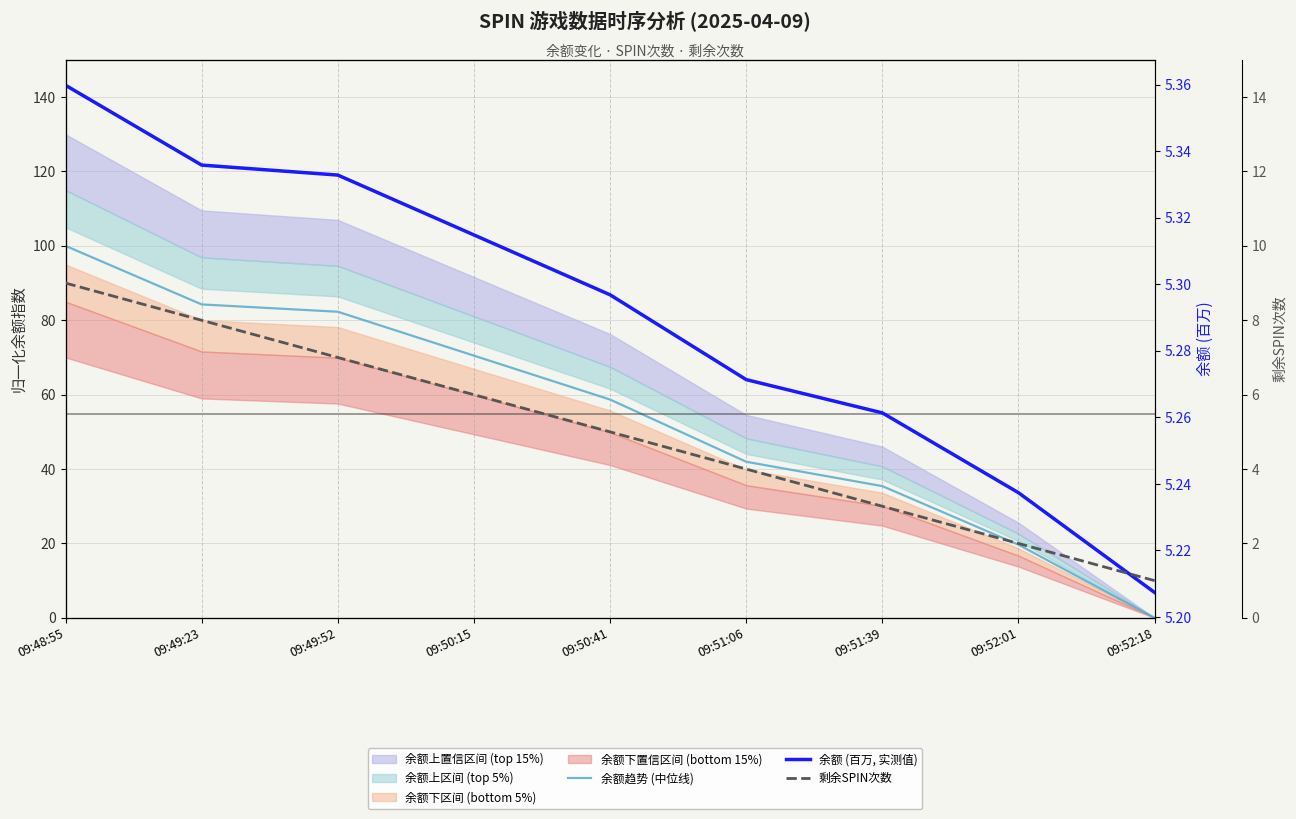

Where do 余额趋势 (中位线) and 余额 (百万, 实测值) first cross each other?

09:52:01 and 09:52:18